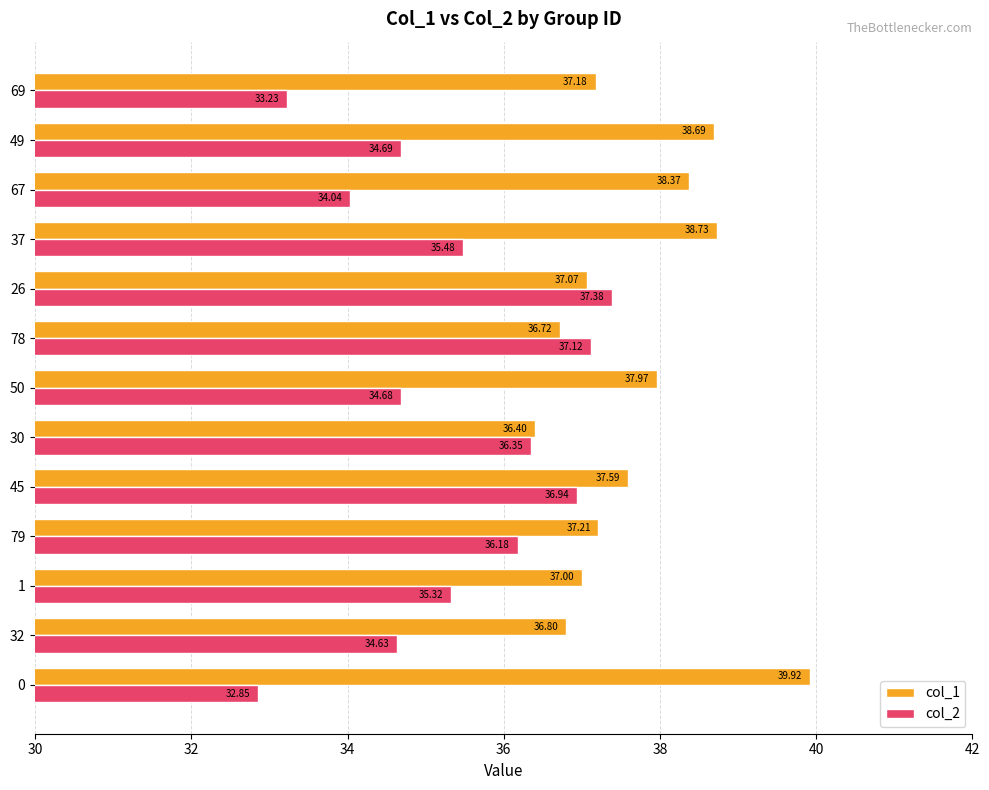

List the series in order of their peak value, highest first.

col_1, col_2